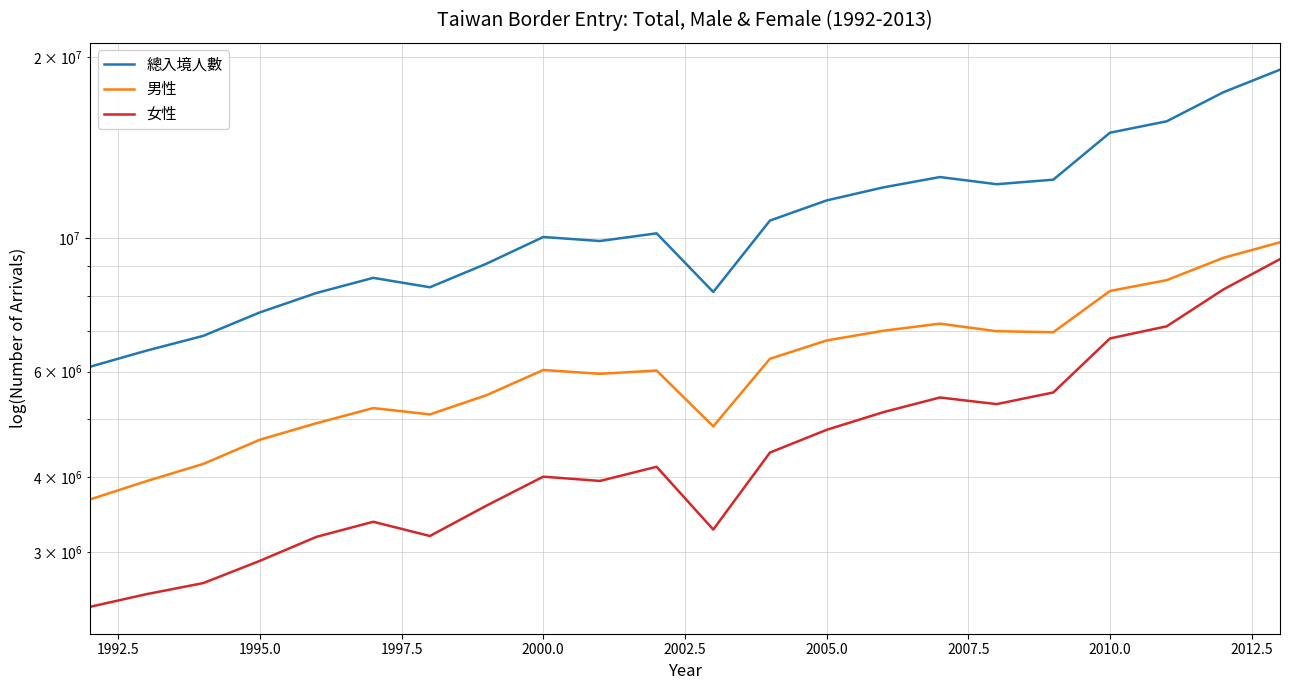

The 男性 series shows 3044013 at 16. True or false?

False